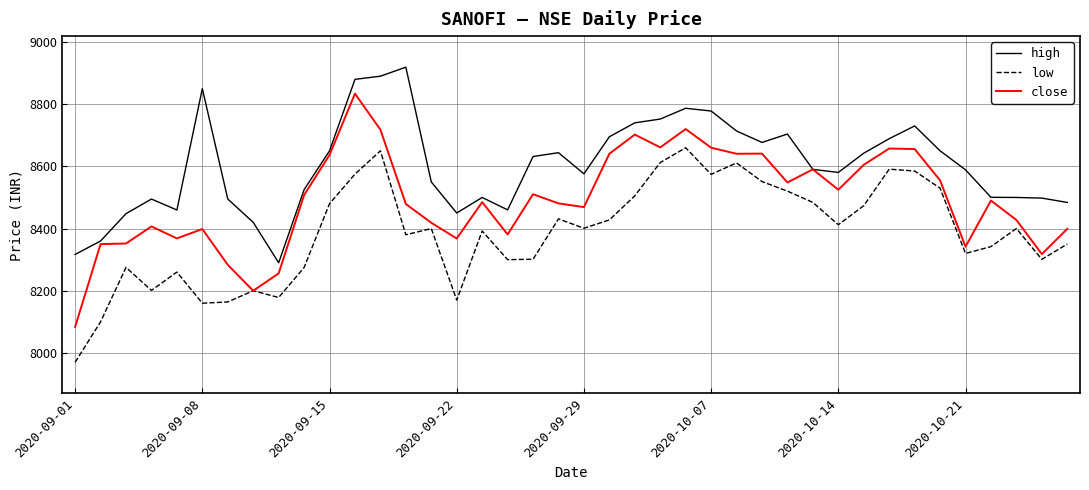

List the series in order of their overall mean, lowest first.

low, close, high